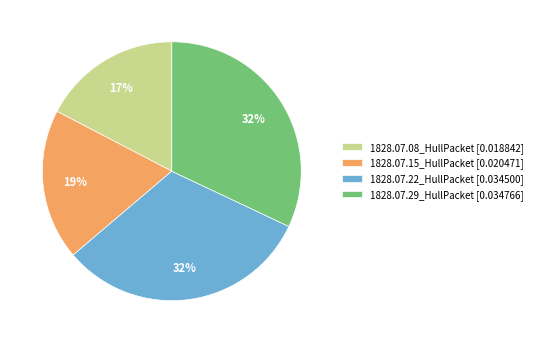

To the nearest percent, what percentage of the pie is 1828.07.15_HullPacket?

19%